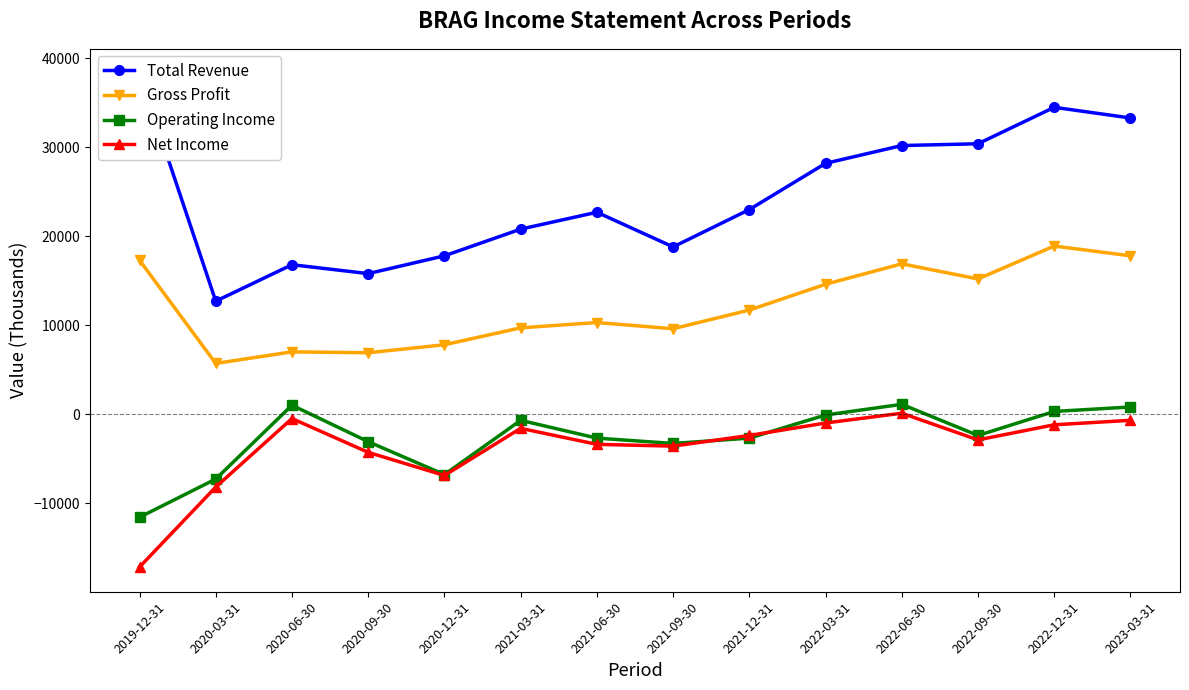

At which label does Net Income first exceed -2400?

2020-06-30